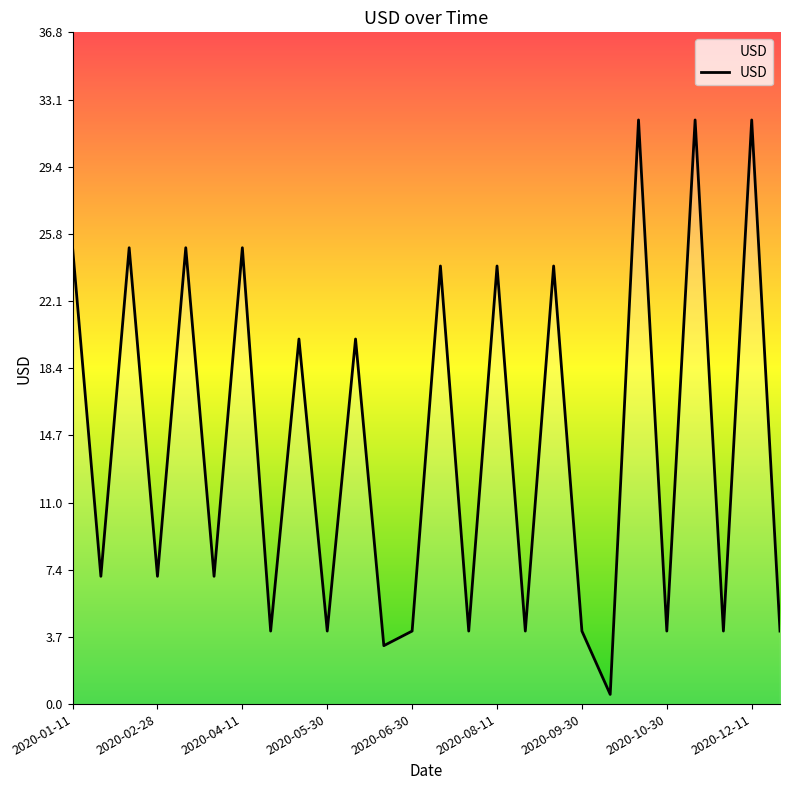

What is the maximum value shown in the chart?

32.0